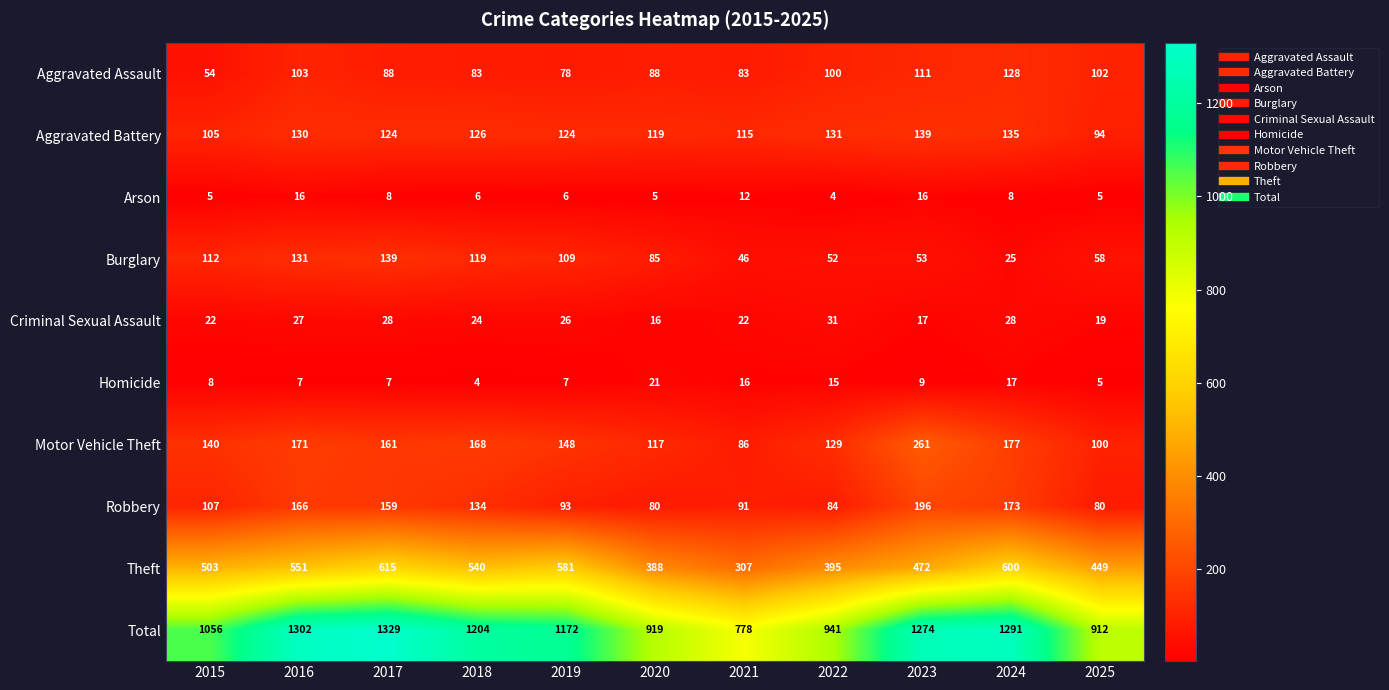

The value of Burglary at 2018 is 119. True or false?

True